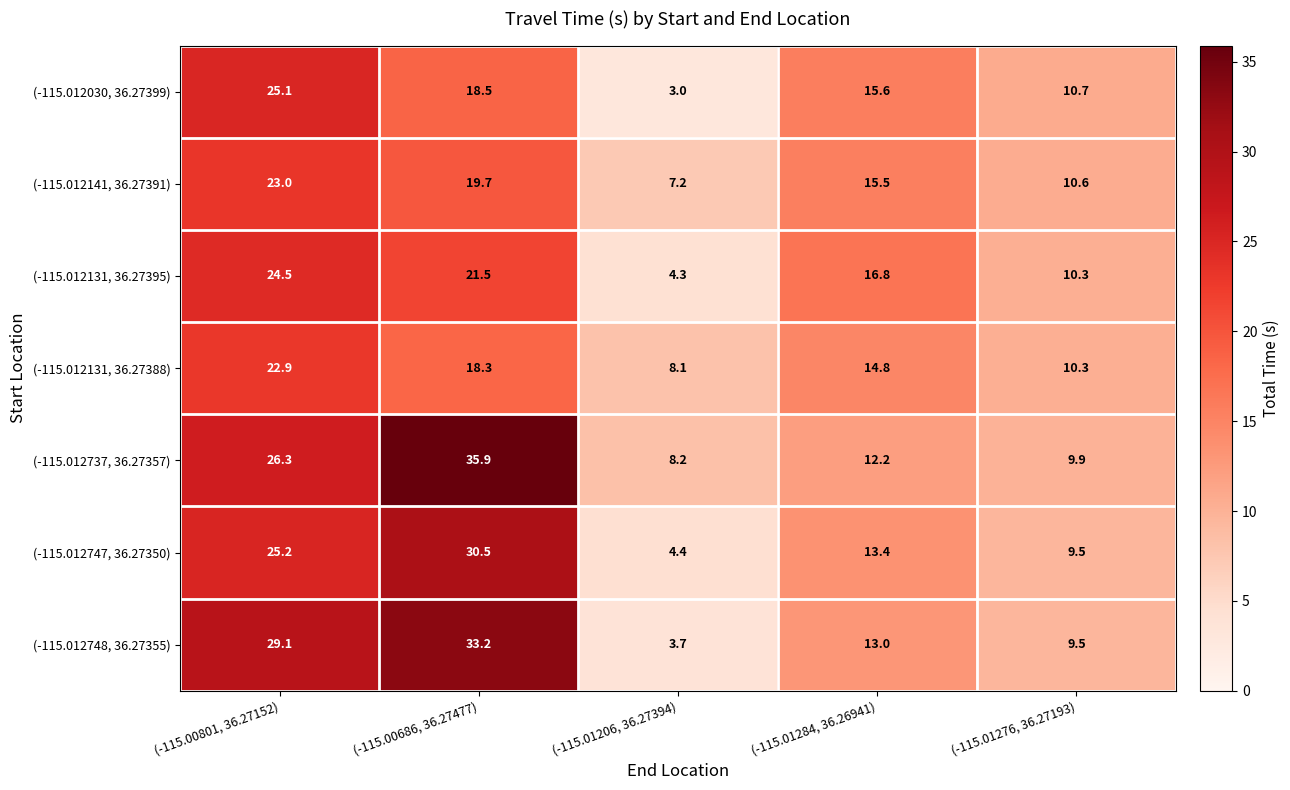

Where is (-115.012131, 36.27388) nearest to the value 15?

(-115.01284, 36.26941)